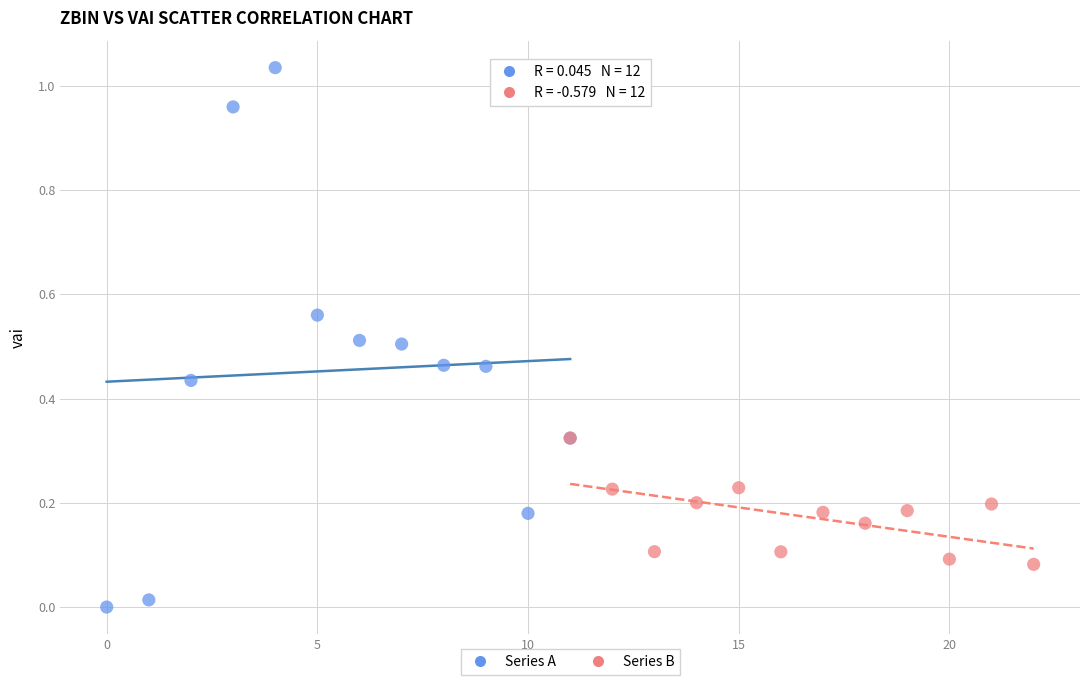

Which series has the largest Y range (max minus min)?

Series A